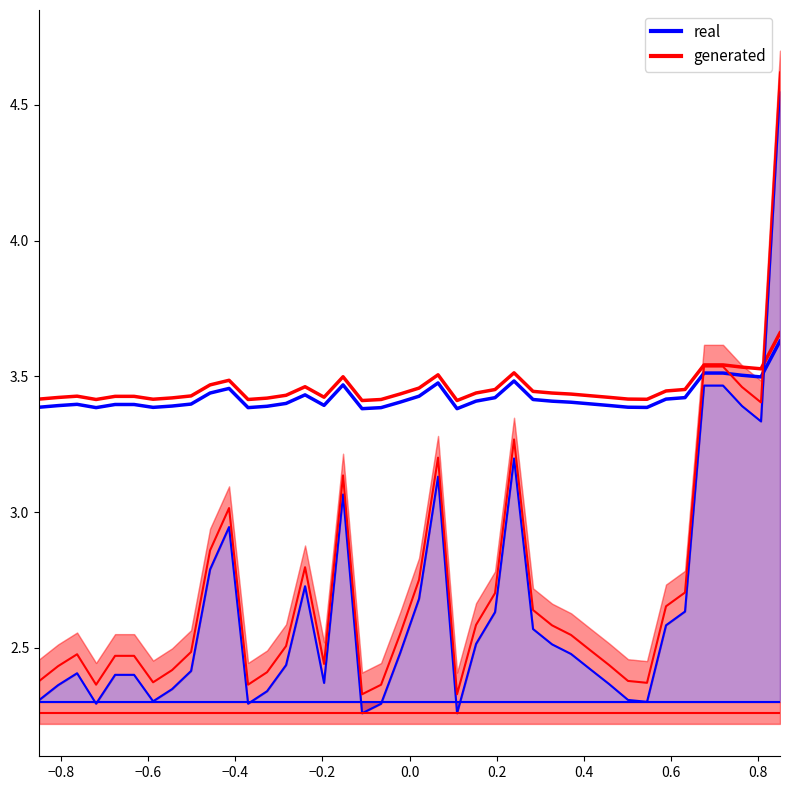

Which series has the largest total across all categories?

generated